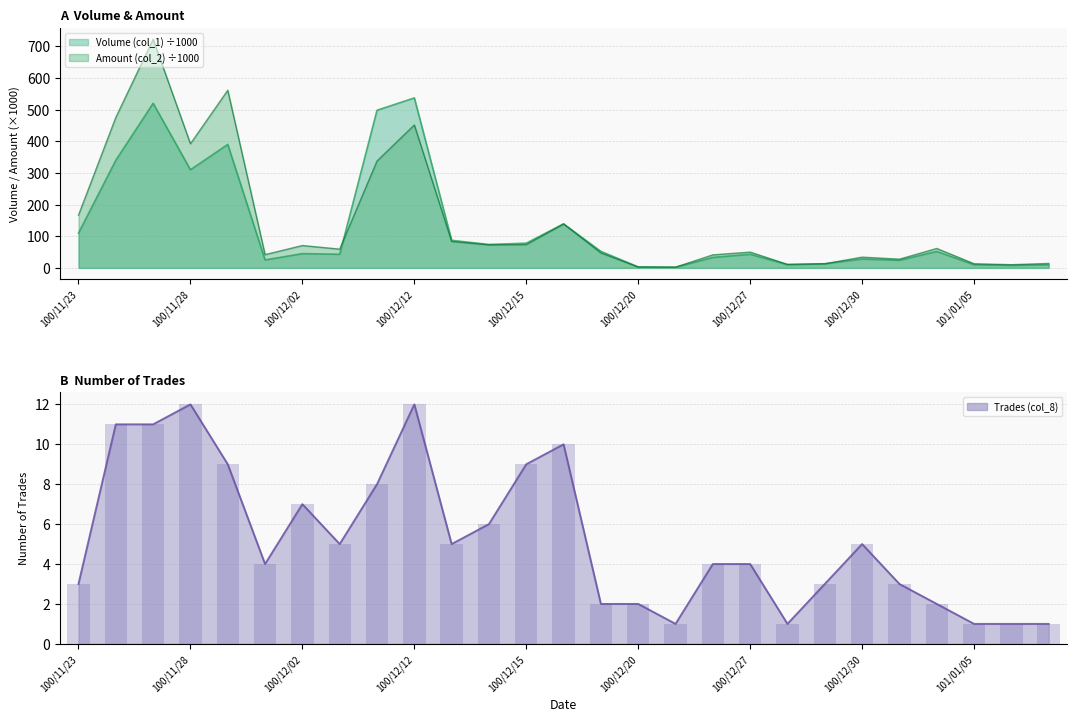

Which category has the lowest value across all series?

100/12/21